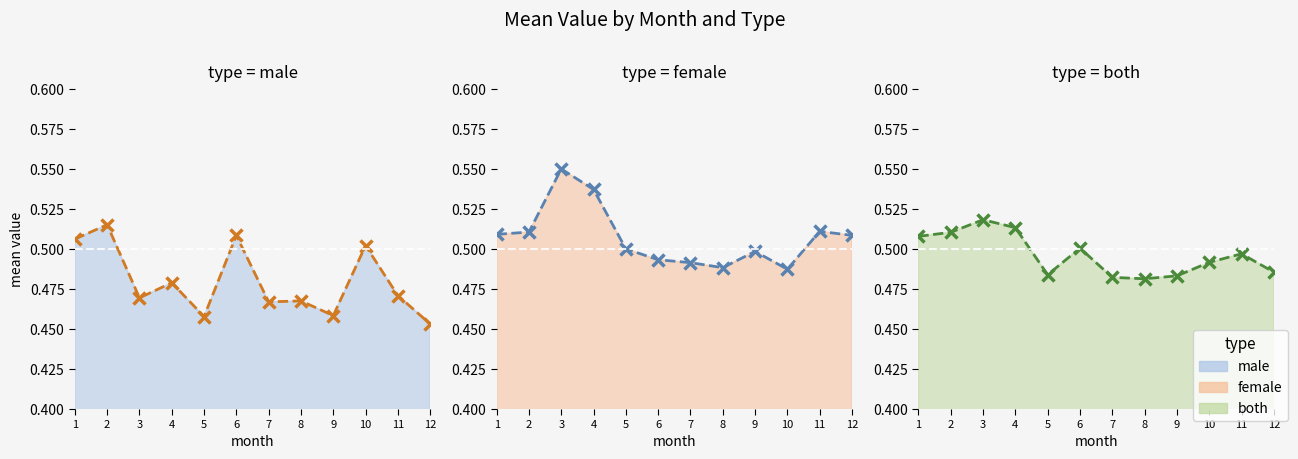

At which category is the sum across all series the highest?

3